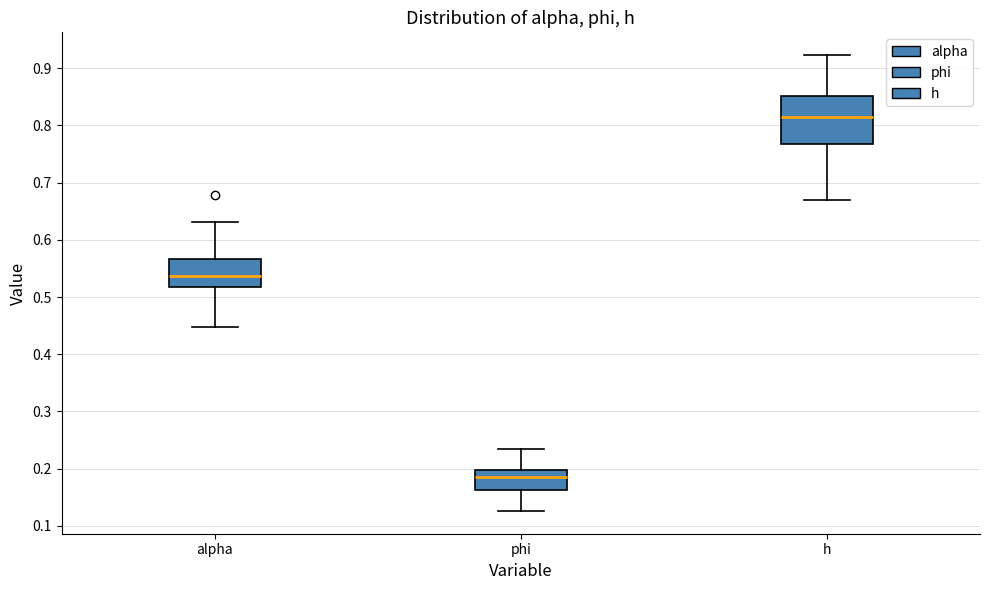

Comparing the boxes themselves (not the whiskers), which one is the tallest?

h